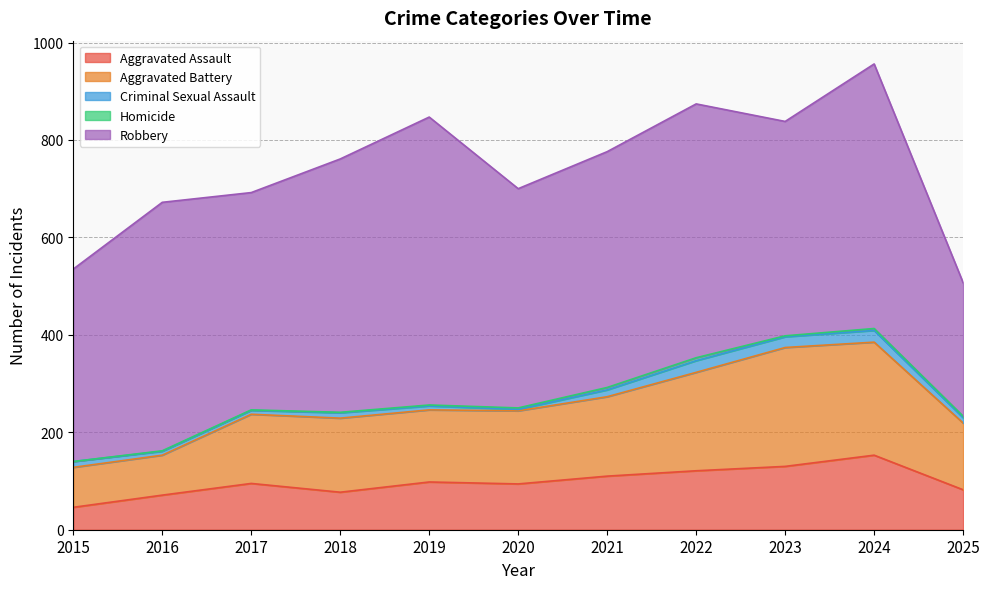

What is the value of the Robbery point at the 1st from the left?

395